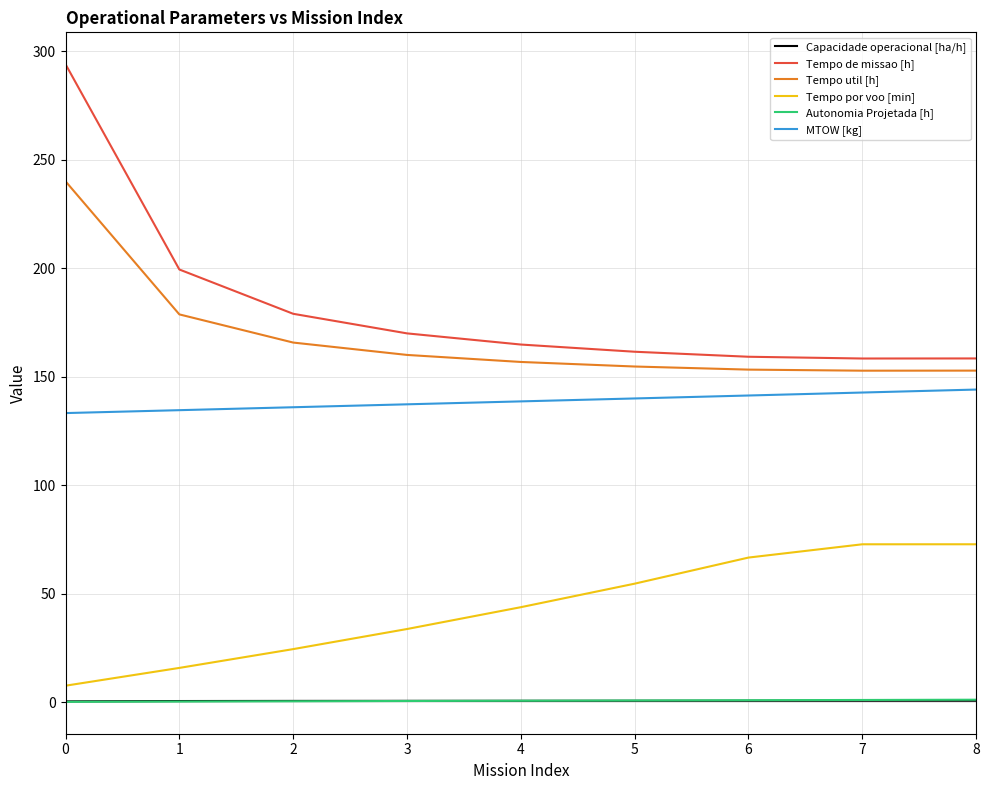

What is the sum of all Tempo de missao [h] values?

1644.5